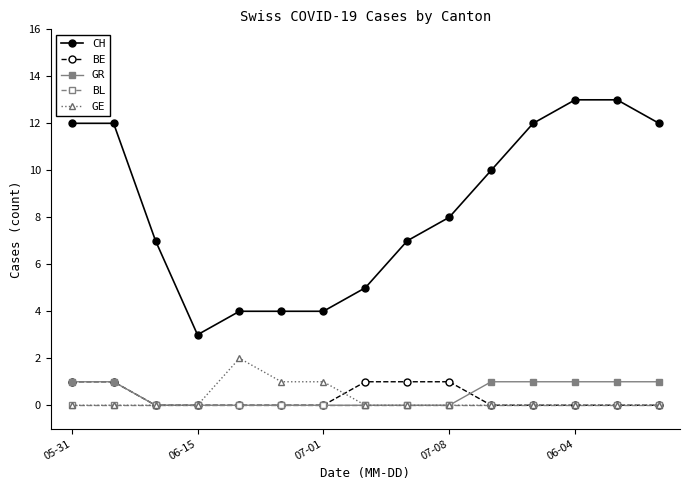

What is the difference between the maximum and minimum values in the BE series?

1